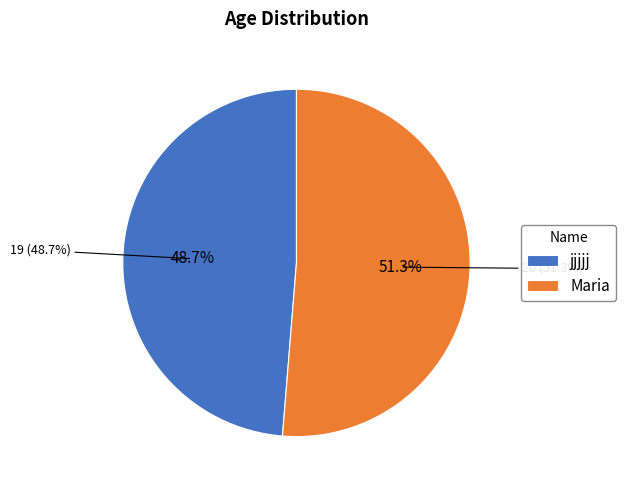

What is the smallest slice in the pie chart?

jjjjj